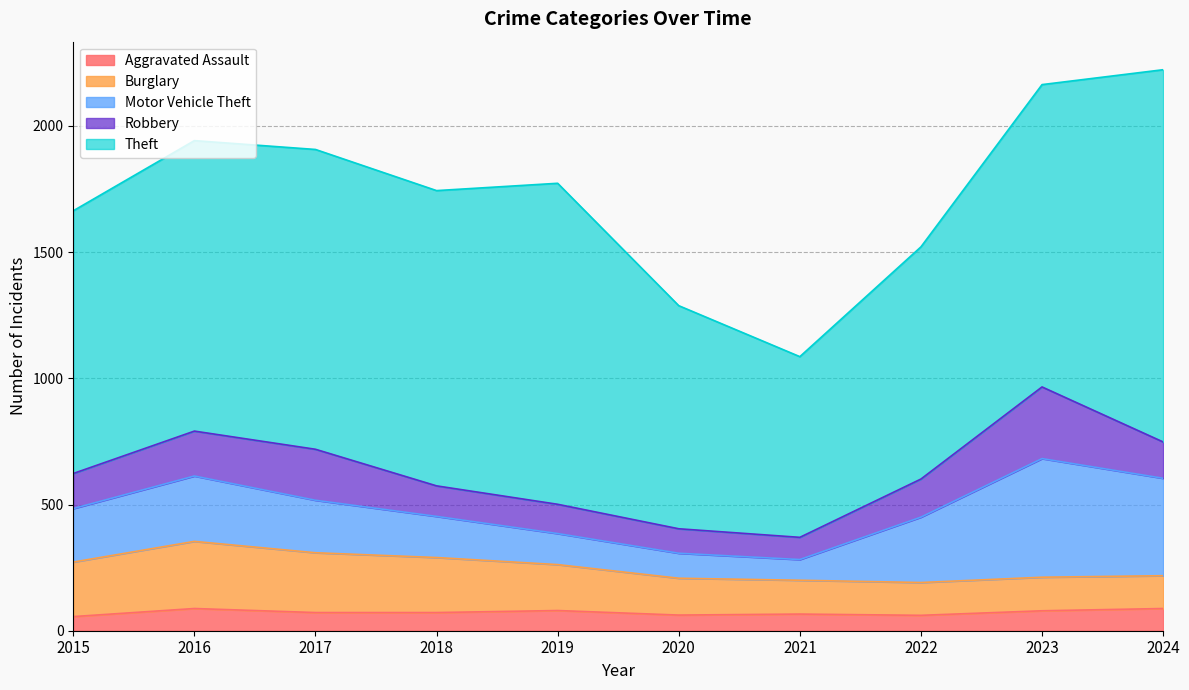

Where does the Robbery series first go above 144?

2016